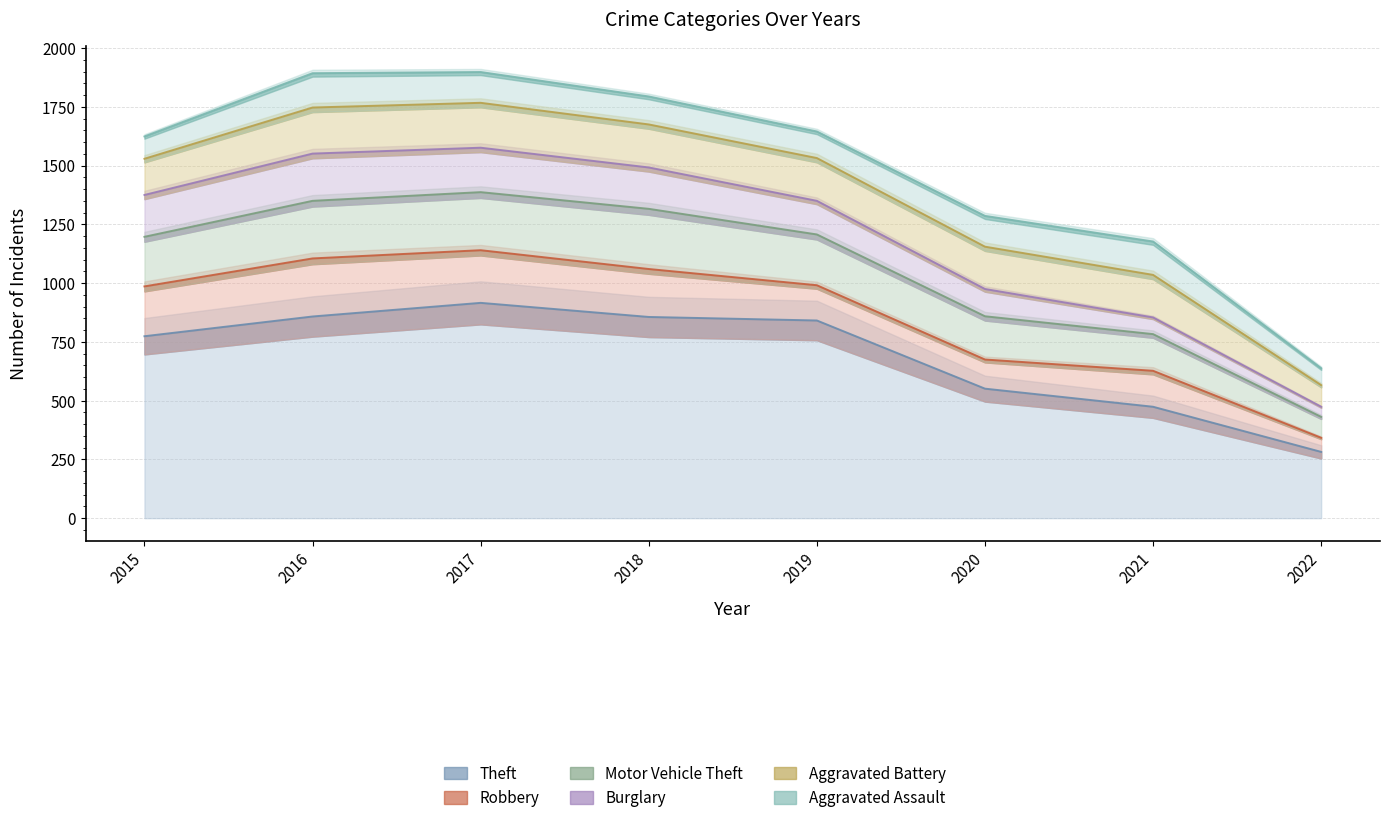

At how many categories does at least one series exceed 161?

8